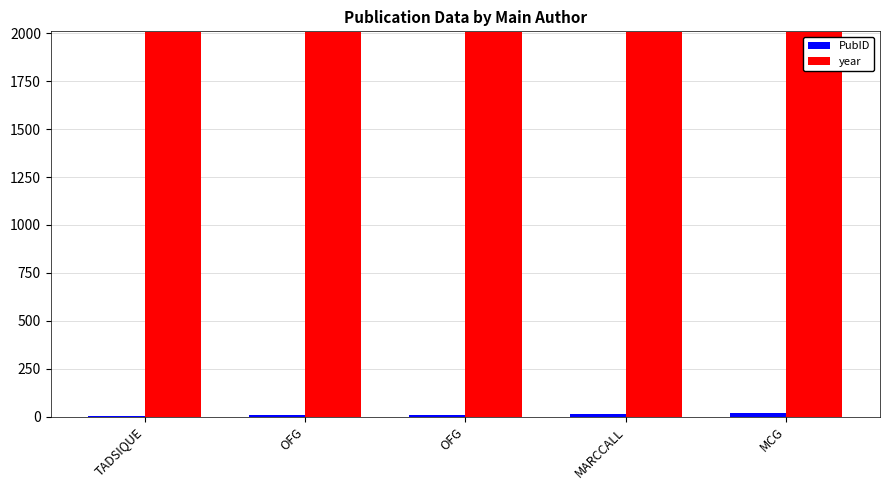

Count the number of data series in this chart.

2